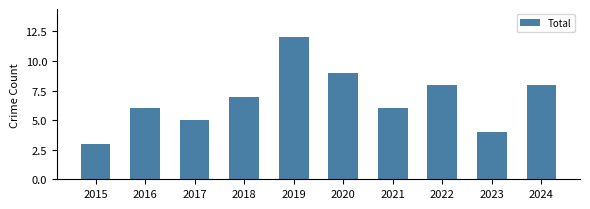

Which label corresponds to the smallest value in the chart?

2015